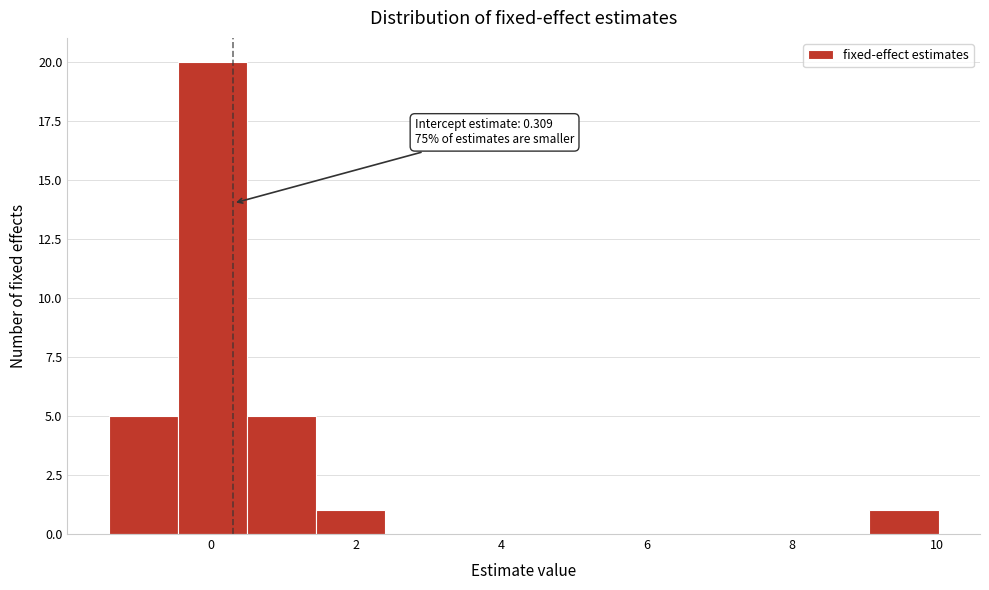

Over which range of the x-axis is the bar tallest?

-0.4 to 0.6